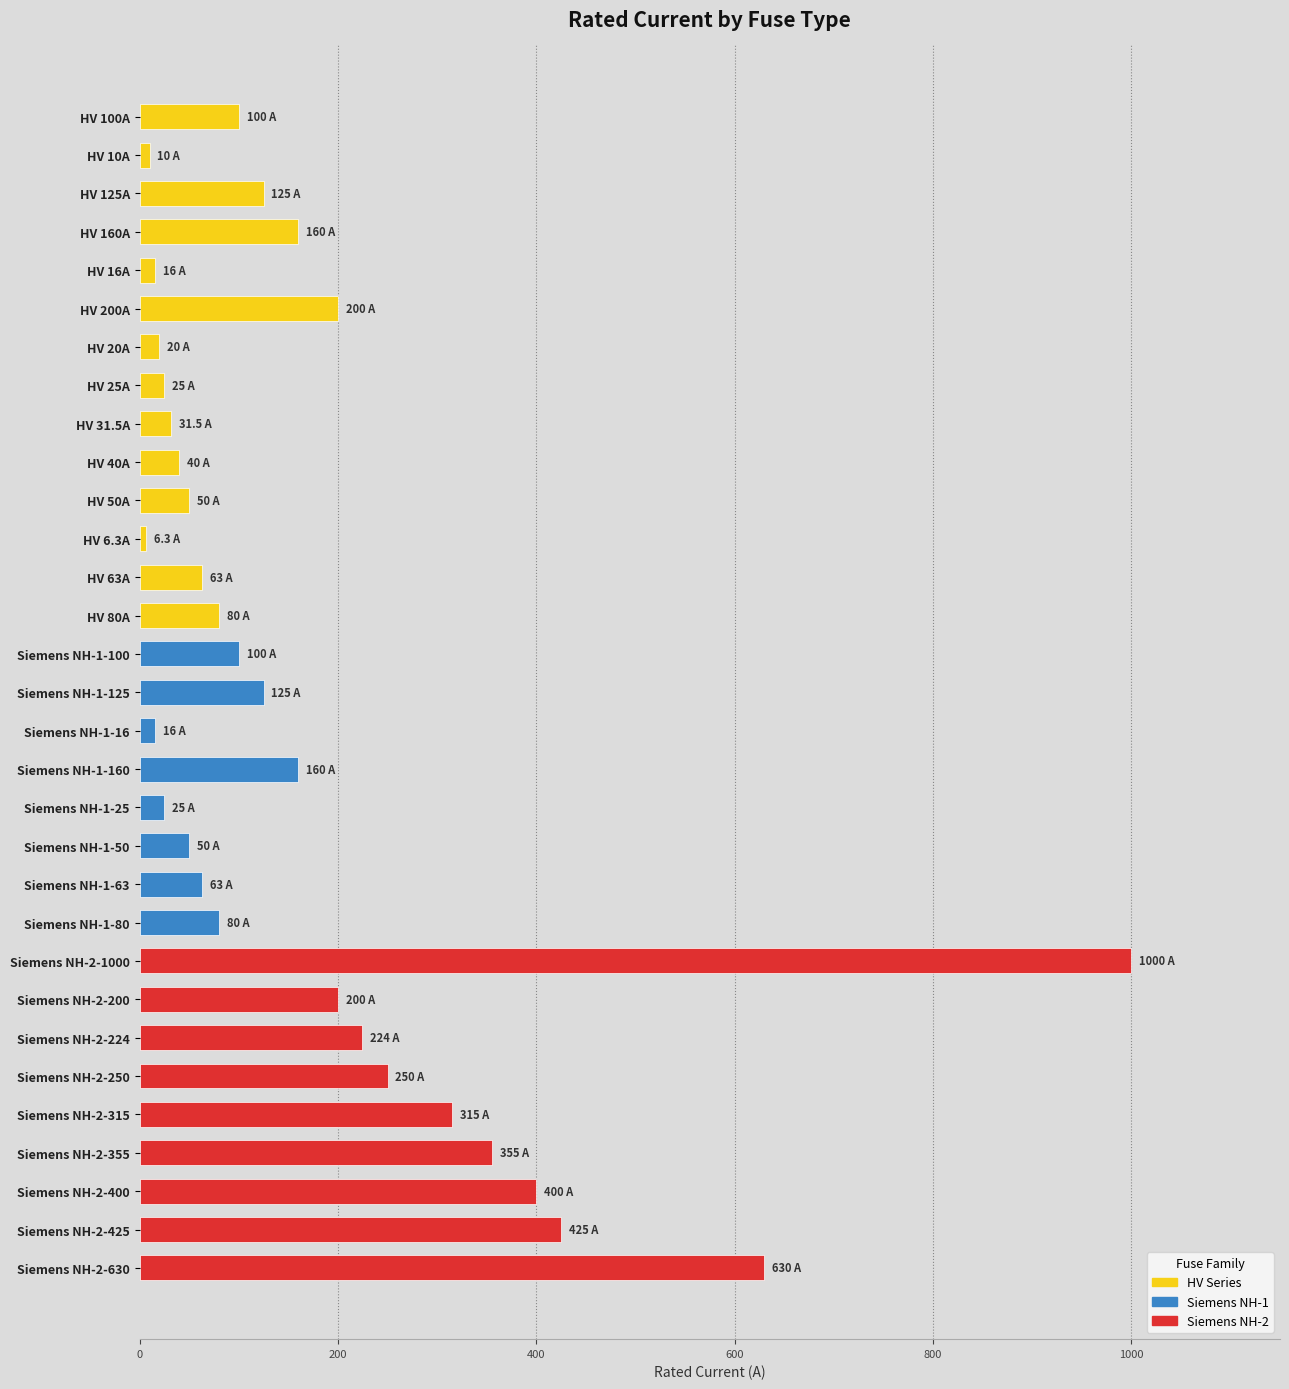

The value at Siemens NH-1-125 is 125.0. True or false?

True